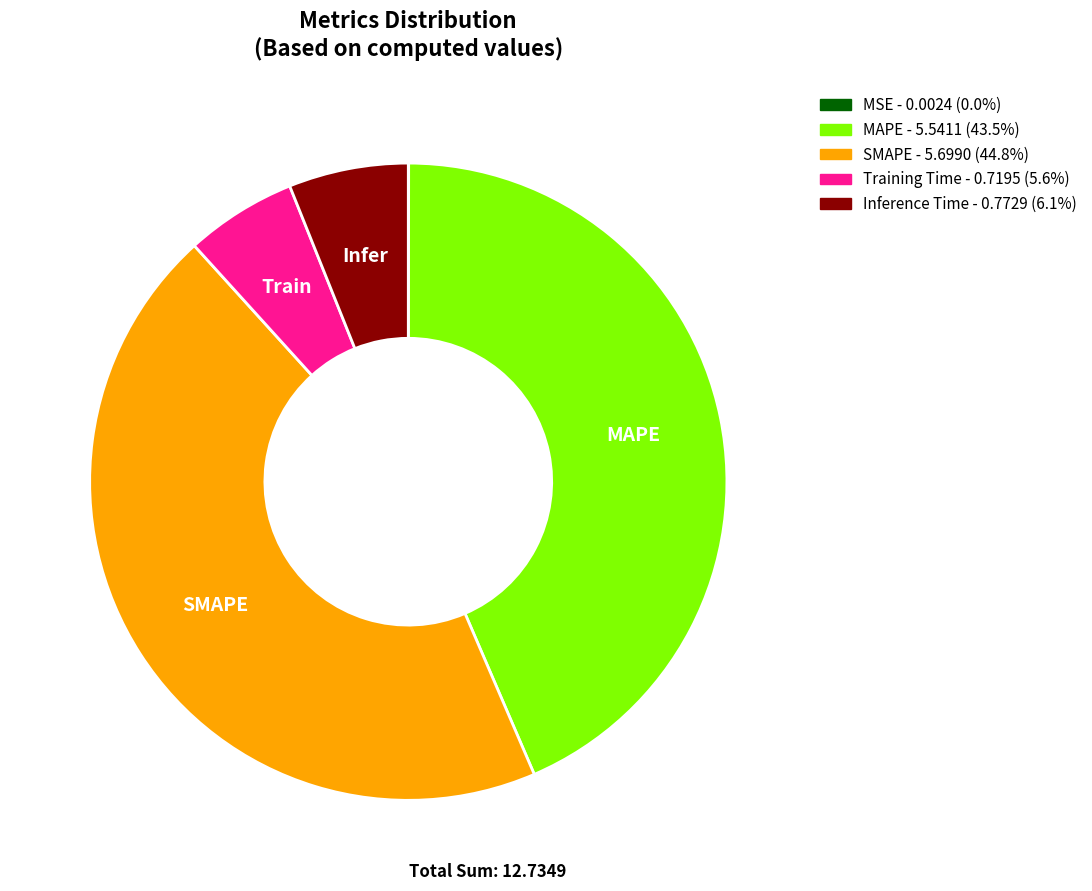

Is there a majority slice in this chart?

No